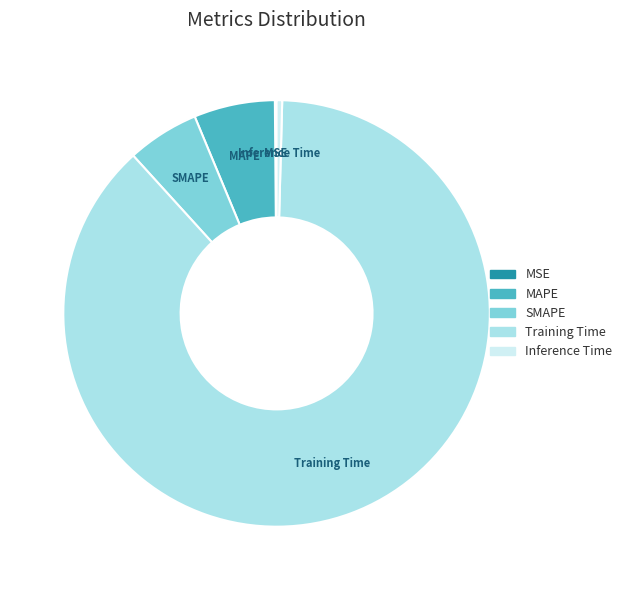

Does any single category account for the majority?

Yes